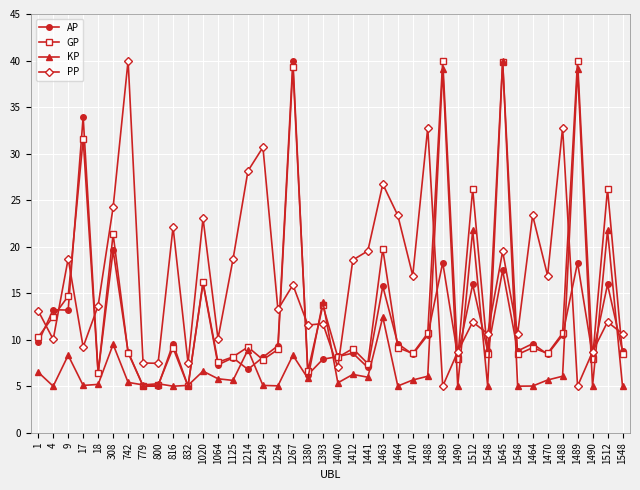

How many series are shown in this chart?

4